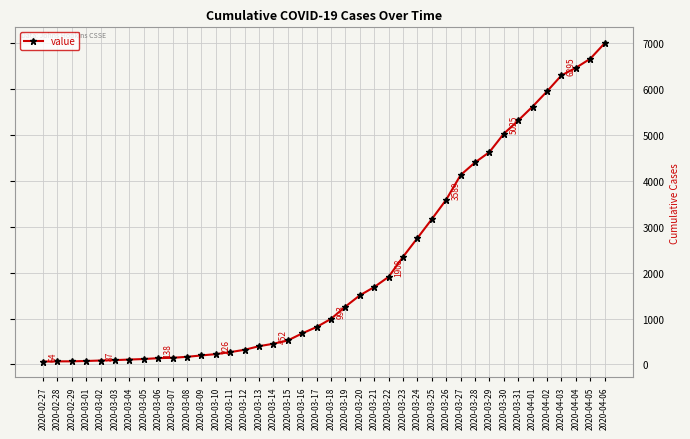

At which category does the chart reach its peak across all series?

2020-04-06